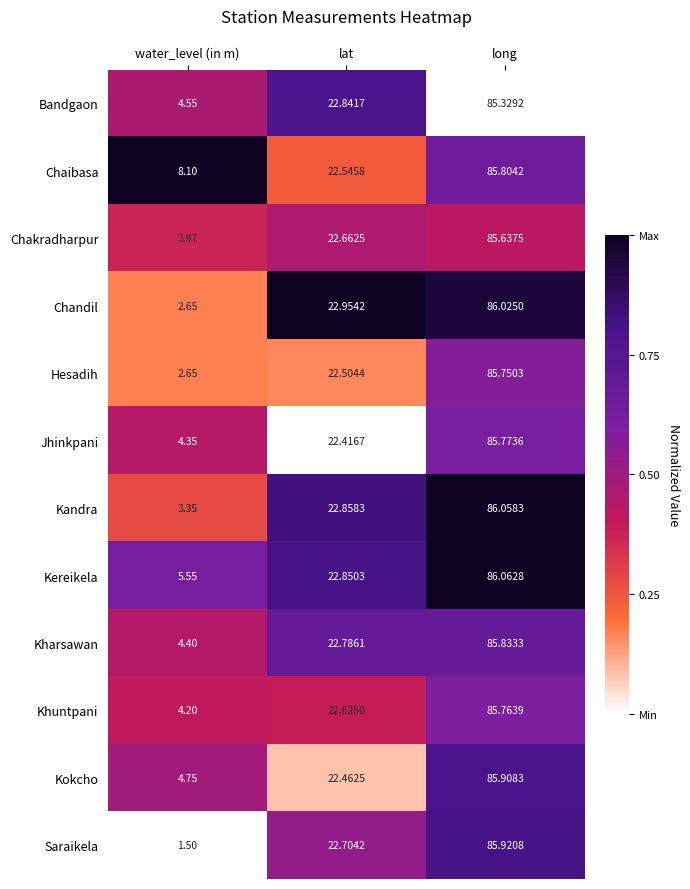

Rank the series at long from lowest to highest value.

Bandgaon, Chakradharpur, Hesadih, Khuntpani, Jhinkpani, Chaibasa, Kharsawan, Kokcho, Saraikela, Chandil, Kandra, Kereikela